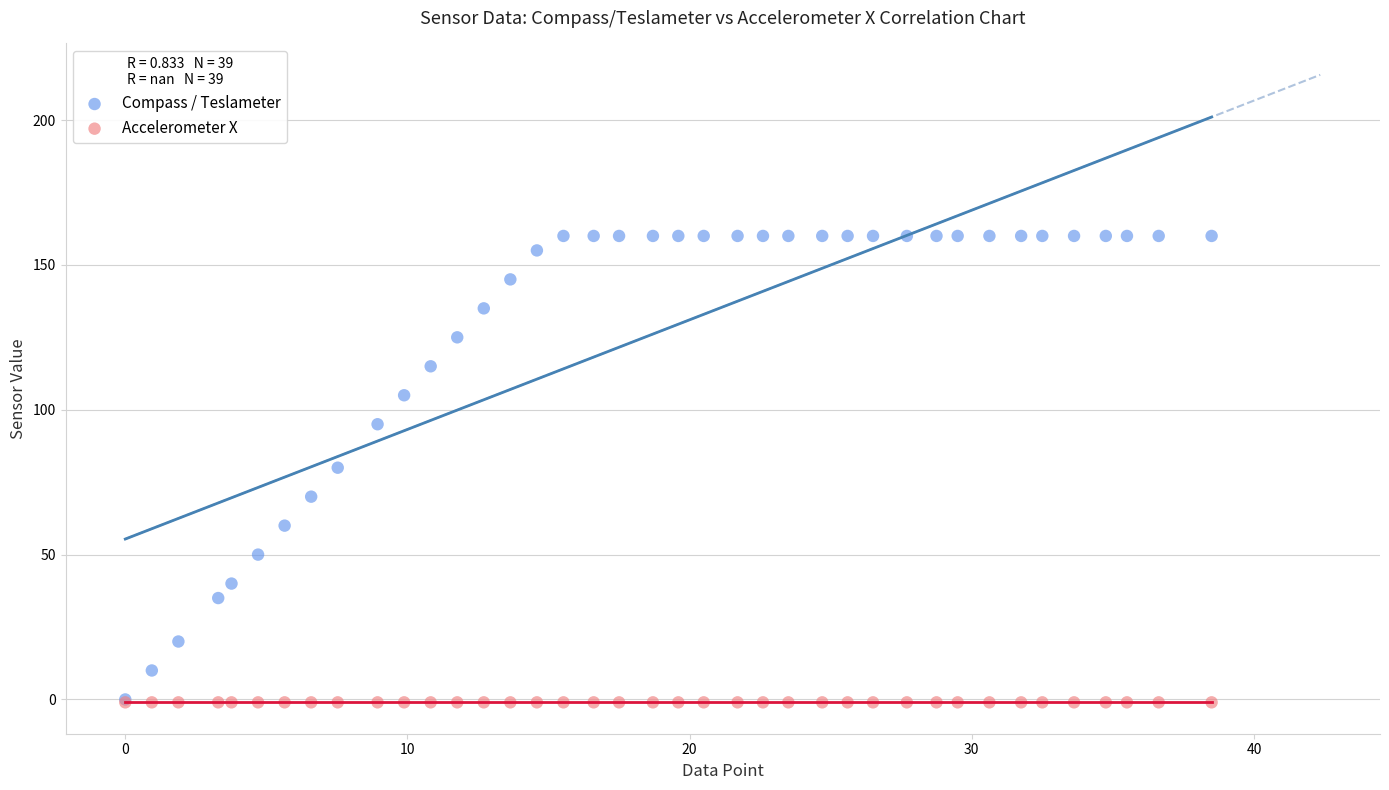

Which series reaches the maximum Y coordinate?

Compass / Teslameter